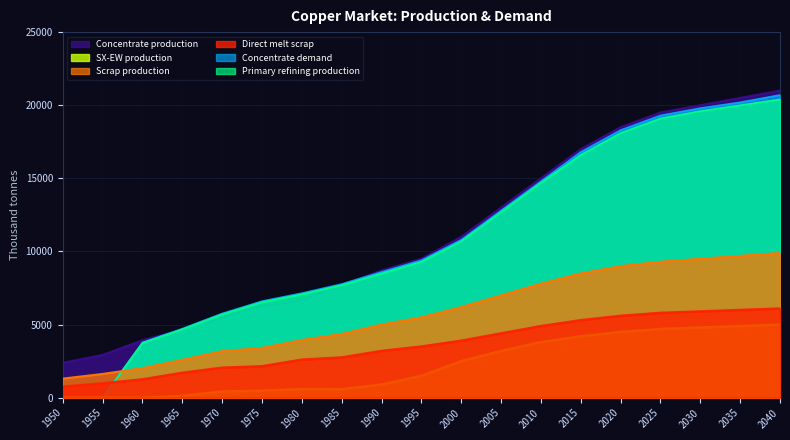

Read the Concentrate demand value at 2030.

19800.0